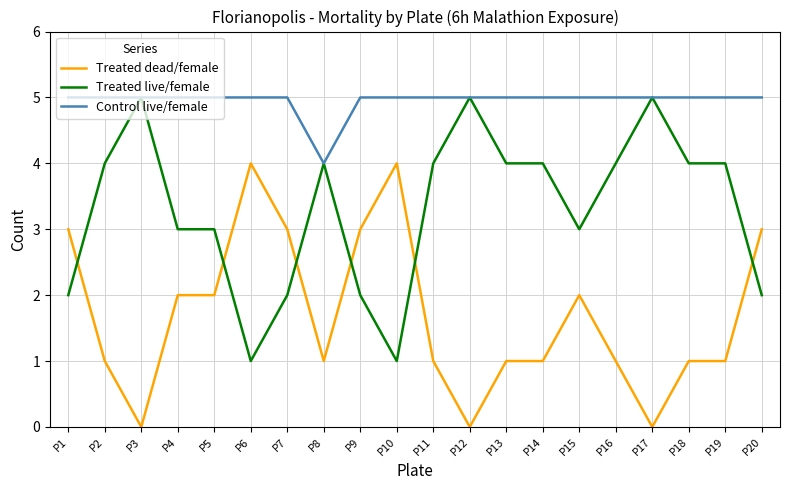

Which series has the largest total across all categories?

Control live/female